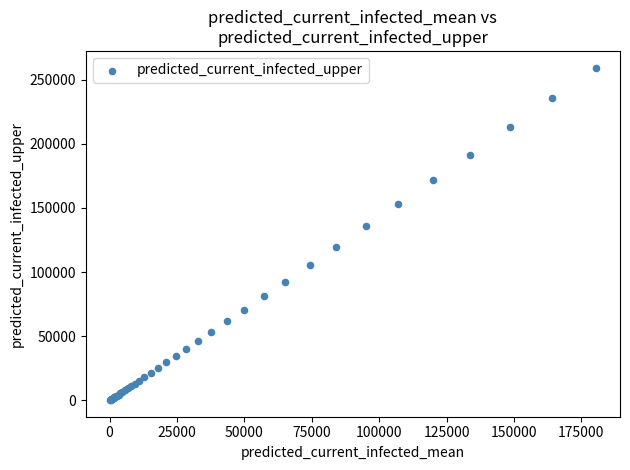

What Y value in the scatter plot is closest to 129851?

135728